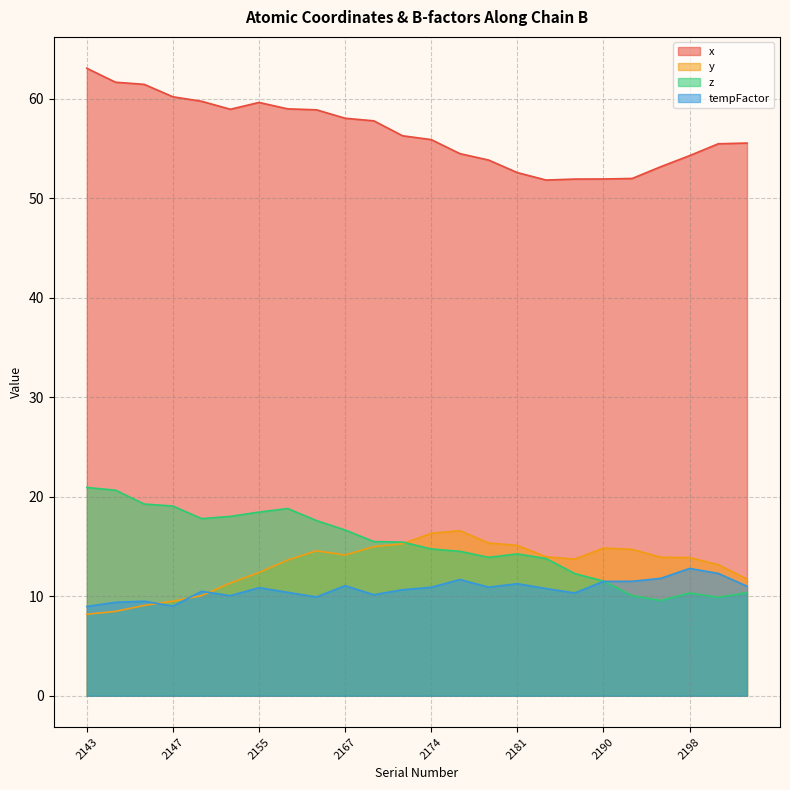

Reading left to right, list all the values displayed in this chart.

x: 63.0	61.6	61.4	60.2	59.7	58.9	59.6	59.0	58.9	58.0	57.8	56.3	55.9	54.5	53.8	52.6	51.8	51.9	51.9	52.0	53.2	54.3	55.5	55.5
y: 8.2	8.5	9.1	9.5	10.1	11.3	12.4	13.6	14.6	14.1	15.0	15.3	16.3	16.6	15.3	15.1	14.0	13.7	14.8	14.7	13.9	13.9	13.2	11.7
z: 20.9	20.7	19.3	19.1	17.8	18.0	18.5	18.8	17.6	16.7	15.5	15.4	14.8	14.5	13.9	14.3	13.8	12.3	11.5	10.1	9.6	10.3	9.9	10.4
tempFactor: 9.0	9.4	9.5	9.0	10.5	10.1	10.9	10.4	9.9	11.1	10.2	10.7	10.9	11.7	10.9	11.3	10.8	10.3	11.5	11.5	11.8	12.8	12.3	11.0